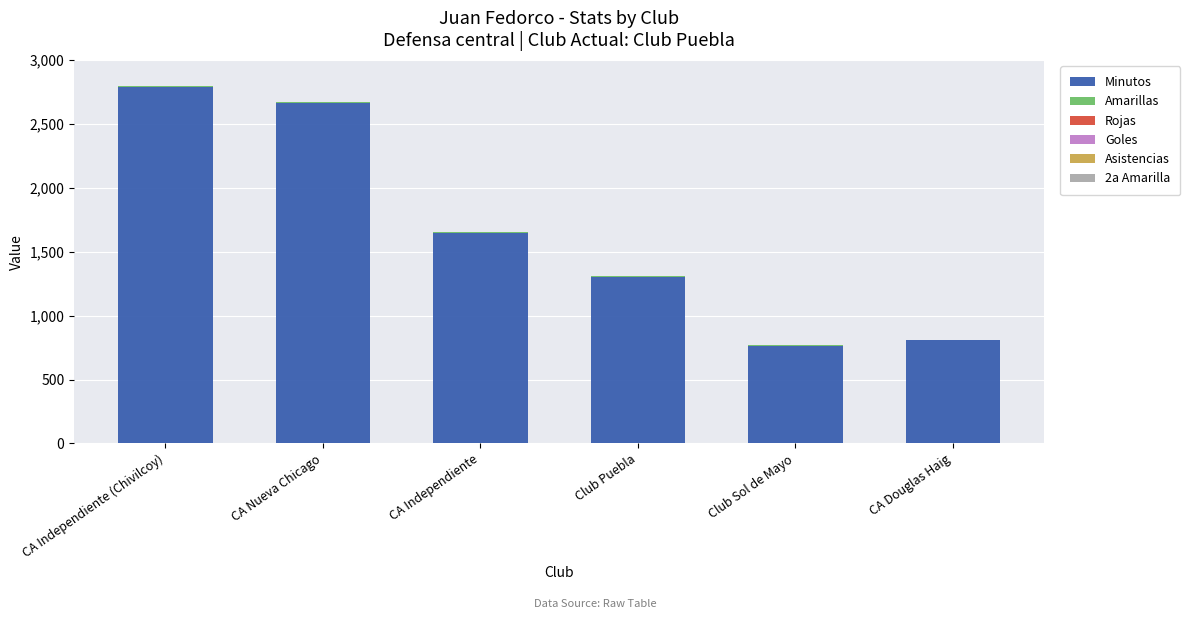

What is the highest value of the Minutos series?

2790